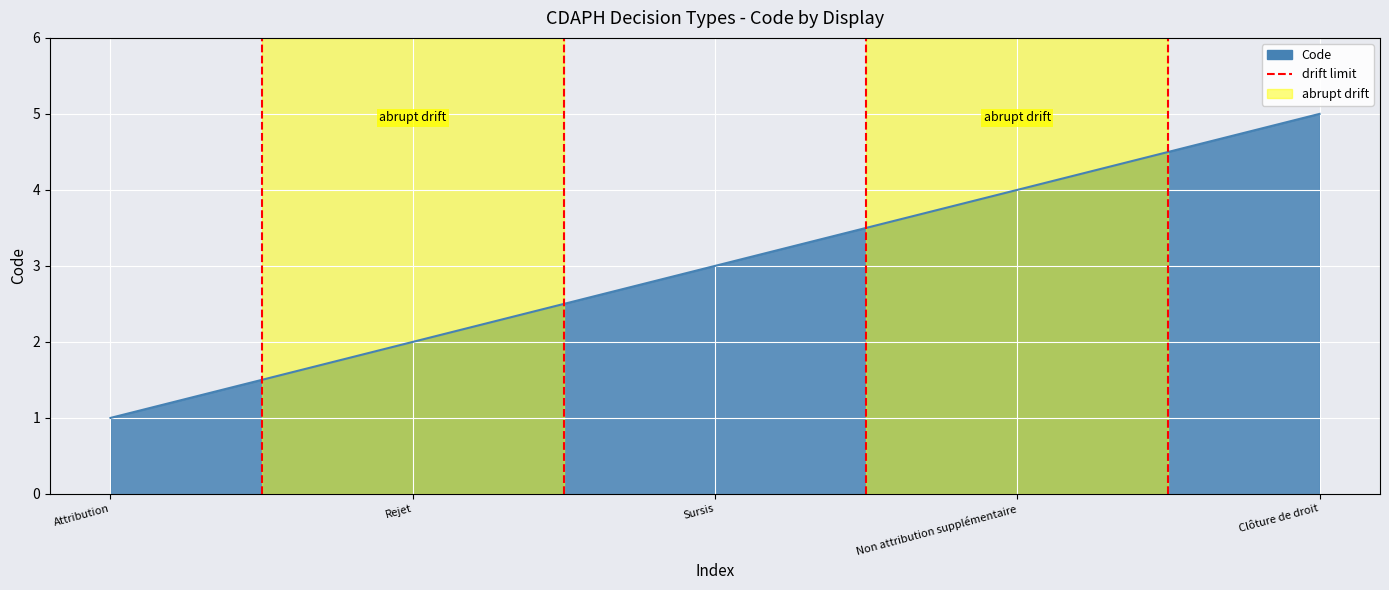

What is the label of the 2nd point from the left?

Rejet